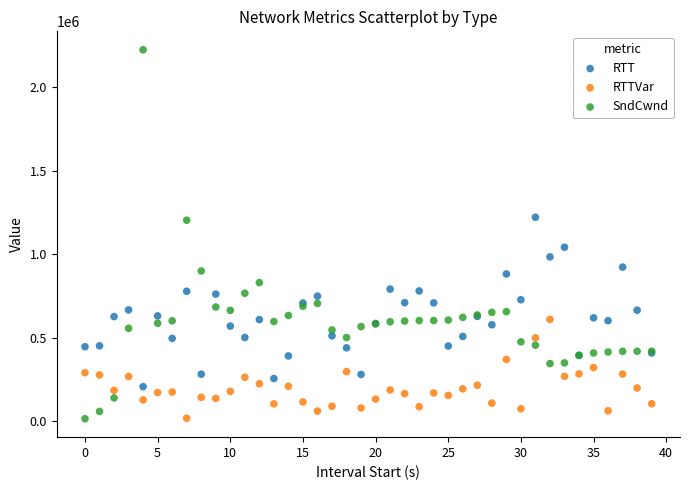

Which series has the widest spread of Y values?

SndCwnd